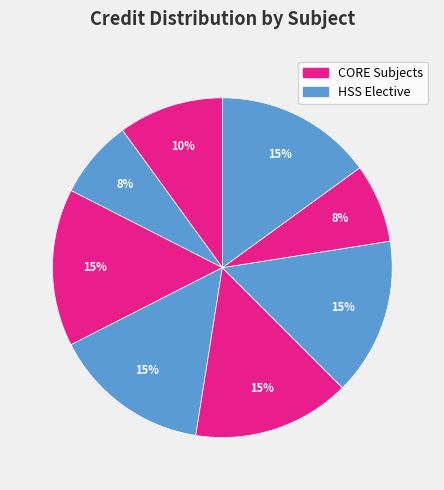

How many segments does this pie chart have?

8